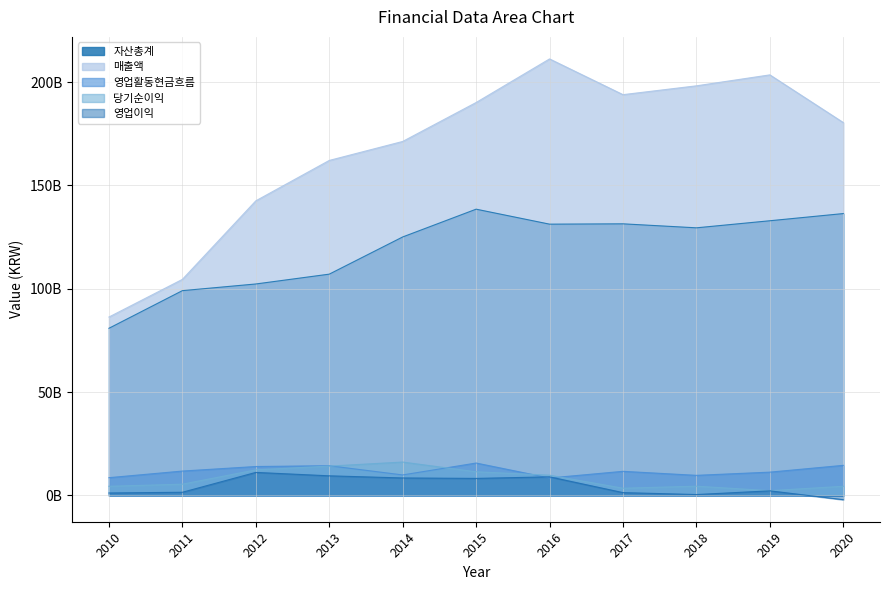

True or false: 매출액 and 영업활동현금흐름 cross at least once.

False